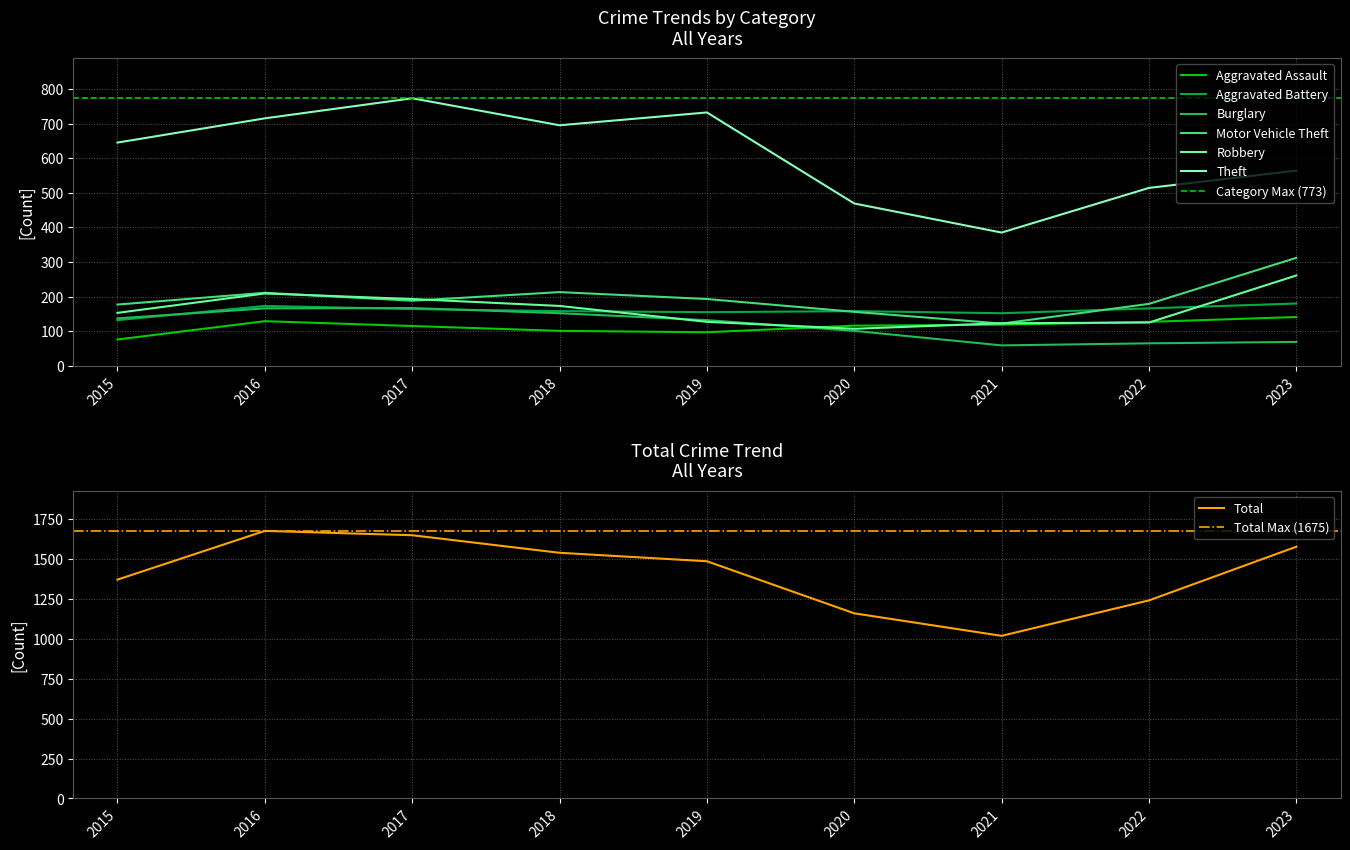

Reading left to right, transcribe all the data shown in this chart.

Aggravated Assault: 2015=76	2016=129	2017=115	2018=101	2019=97	2020=116	2021=119	2022=127	2023=141
Aggravated Battery: 2015=132	2016=173	2017=164	2018=158	2019=155	2020=158	2021=152	2022=166	2023=180
Burglary: 2015=137	2016=166	2017=167	2018=152	2019=132	2020=101	2021=59	2022=65	2023=69
Motor Vehicle Theft: 2015=177	2016=211	2017=188	2018=213	2019=193	2020=156	2021=122	2022=179	2023=312
Robbery: 2015=153	2016=209	2017=193	2018=173	2019=127	2020=107	2021=123	2022=125	2023=261
Theft: 2015=645	2016=715	2017=773	2018=695	2019=732	2020=469	2021=385	2022=514	2023=564